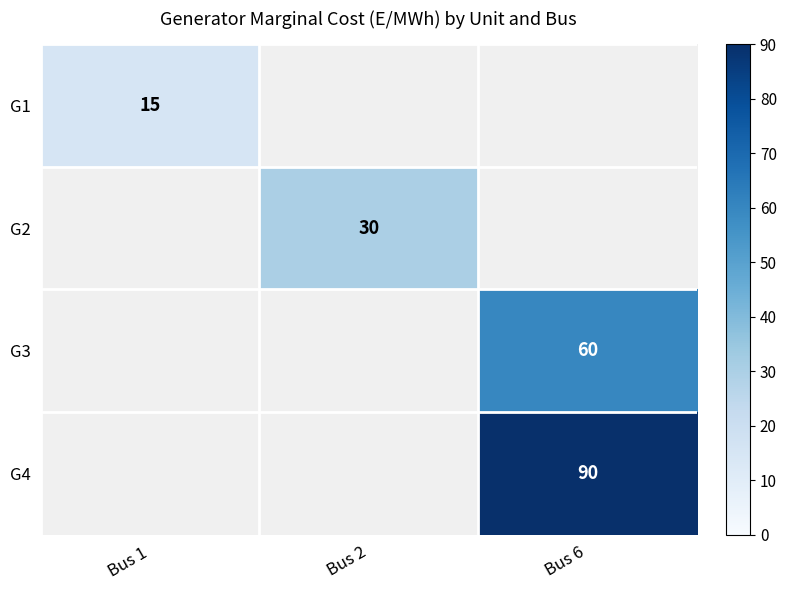

The G3 series shows 60 at Bus 6. True or false?

True